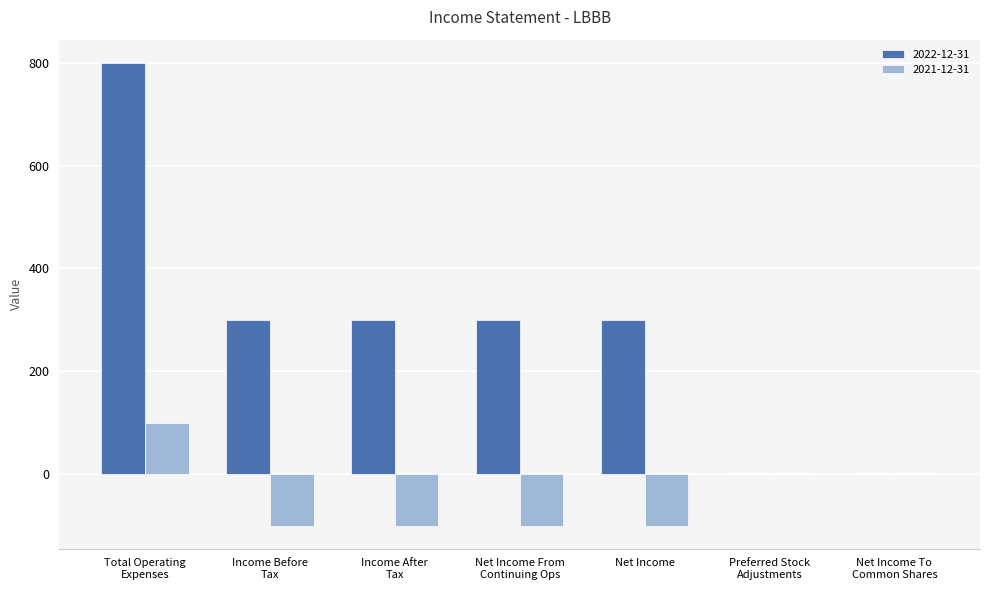

Reading right to left, what are all the values shown in this chart?

2022-12-31: Net Income To
Common Shares=0	Preferred Stock
Adjustments=0	Net Income=300	Net Income From
Continuing Ops=300	Income After
Tax=300	Income Before
Tax=300	Total Operating
Expenses=800
2021-12-31: Net Income To
Common Shares=0	Preferred Stock
Adjustments=0	Net Income=-100	Net Income From
Continuing Ops=-100	Income After
Tax=-100	Income Before
Tax=-100	Total Operating
Expenses=100